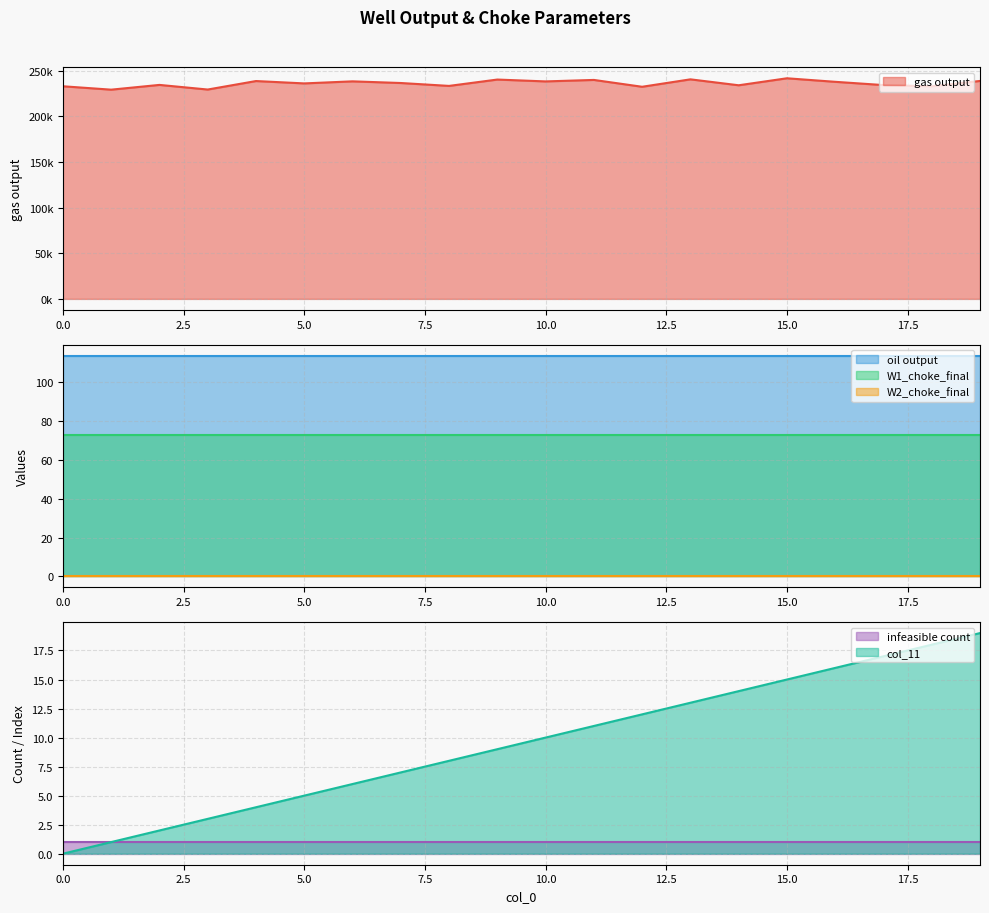

At which label does col_11 reach its peak?

19